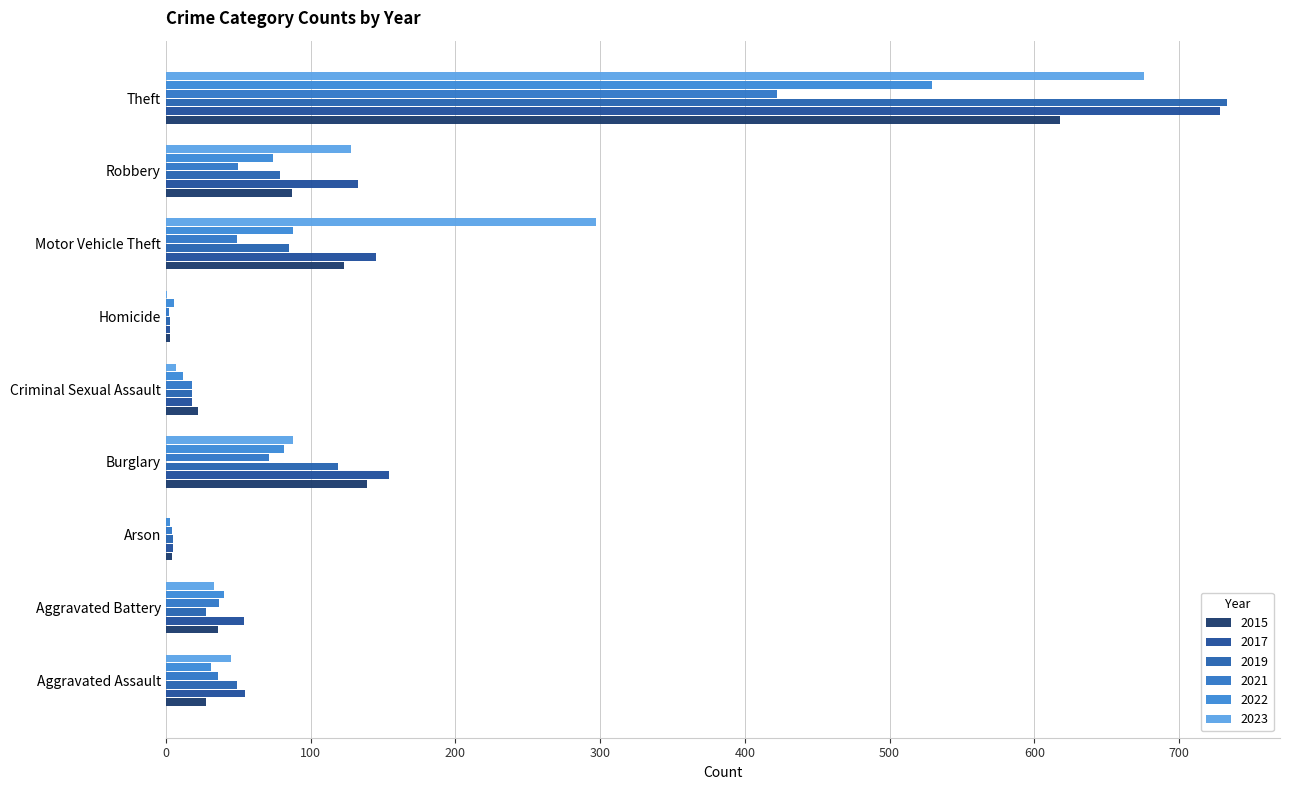

At which category is the sum across all series the highest?

Theft